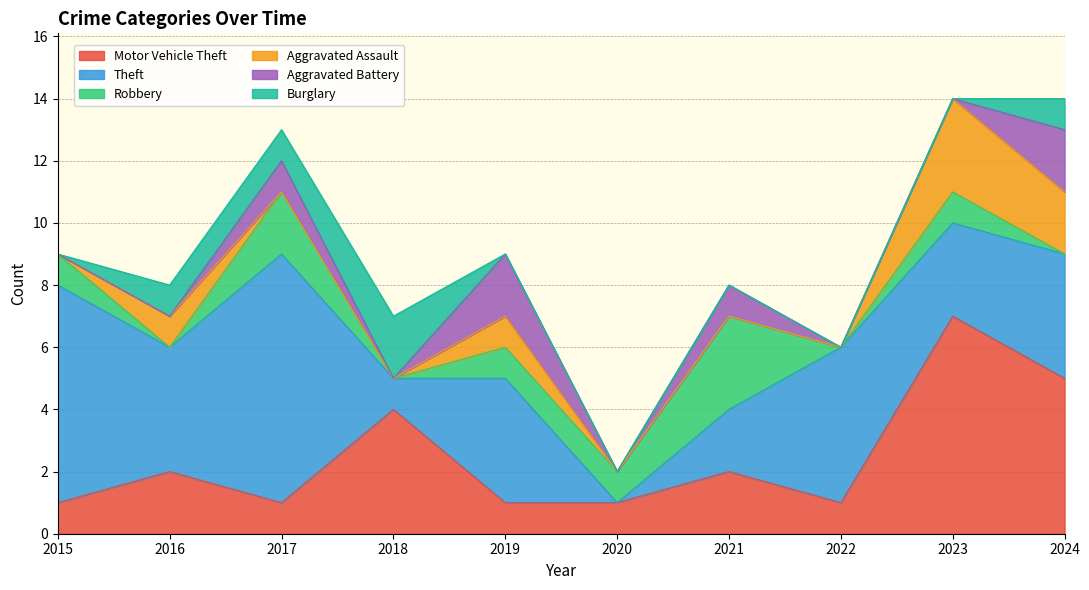

Between 2017 and 2020, which is larger?

2017